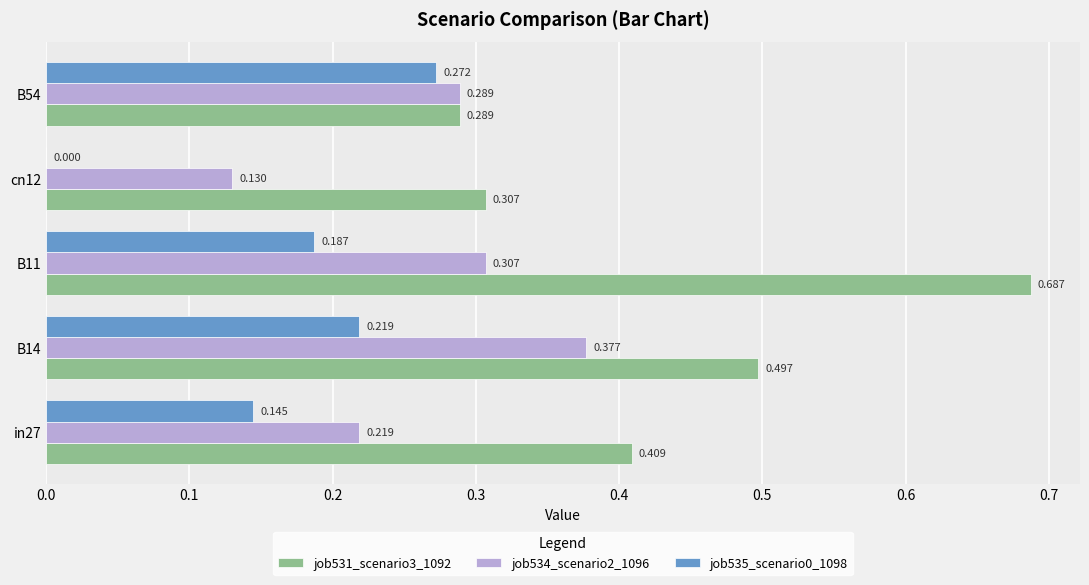

Is the value of job534_scenario2_1096 at in27 greater than the value of job535_scenario0_1098 at in27?

Yes